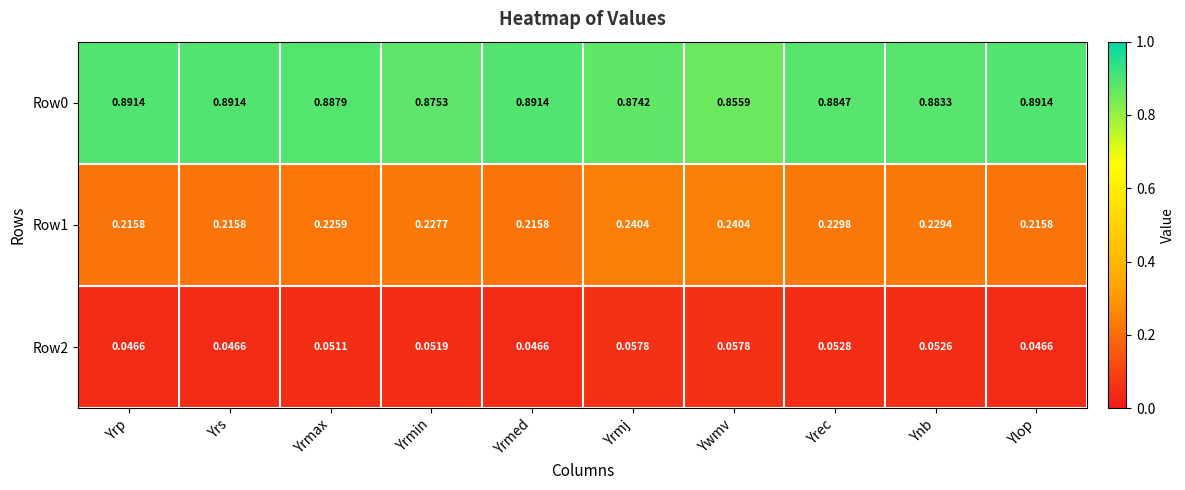

At which category is the sum across all series the highest?

Yrmj